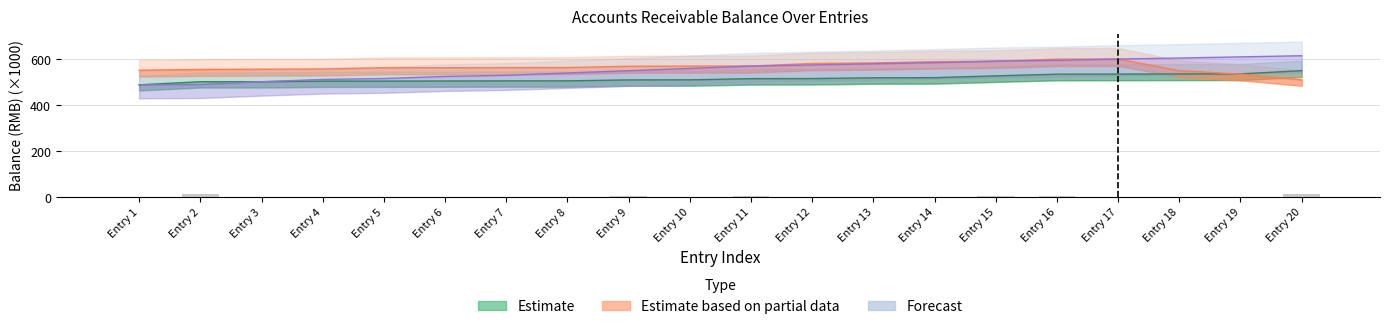

What is the difference between the maximum and second lowest values in the Forecast series?

125.0